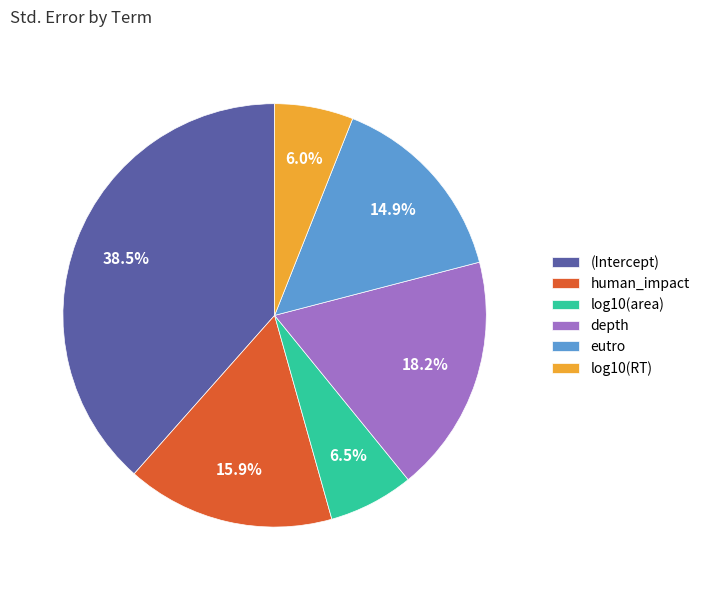

Between log10(RT) and (Intercept), which is larger?

(Intercept)